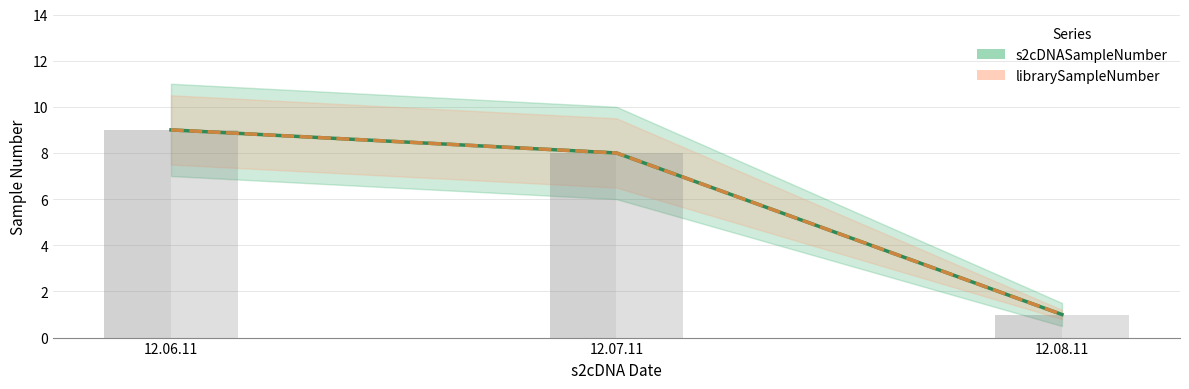

At which category does the chart reach its minimum across all series?

12.08.11